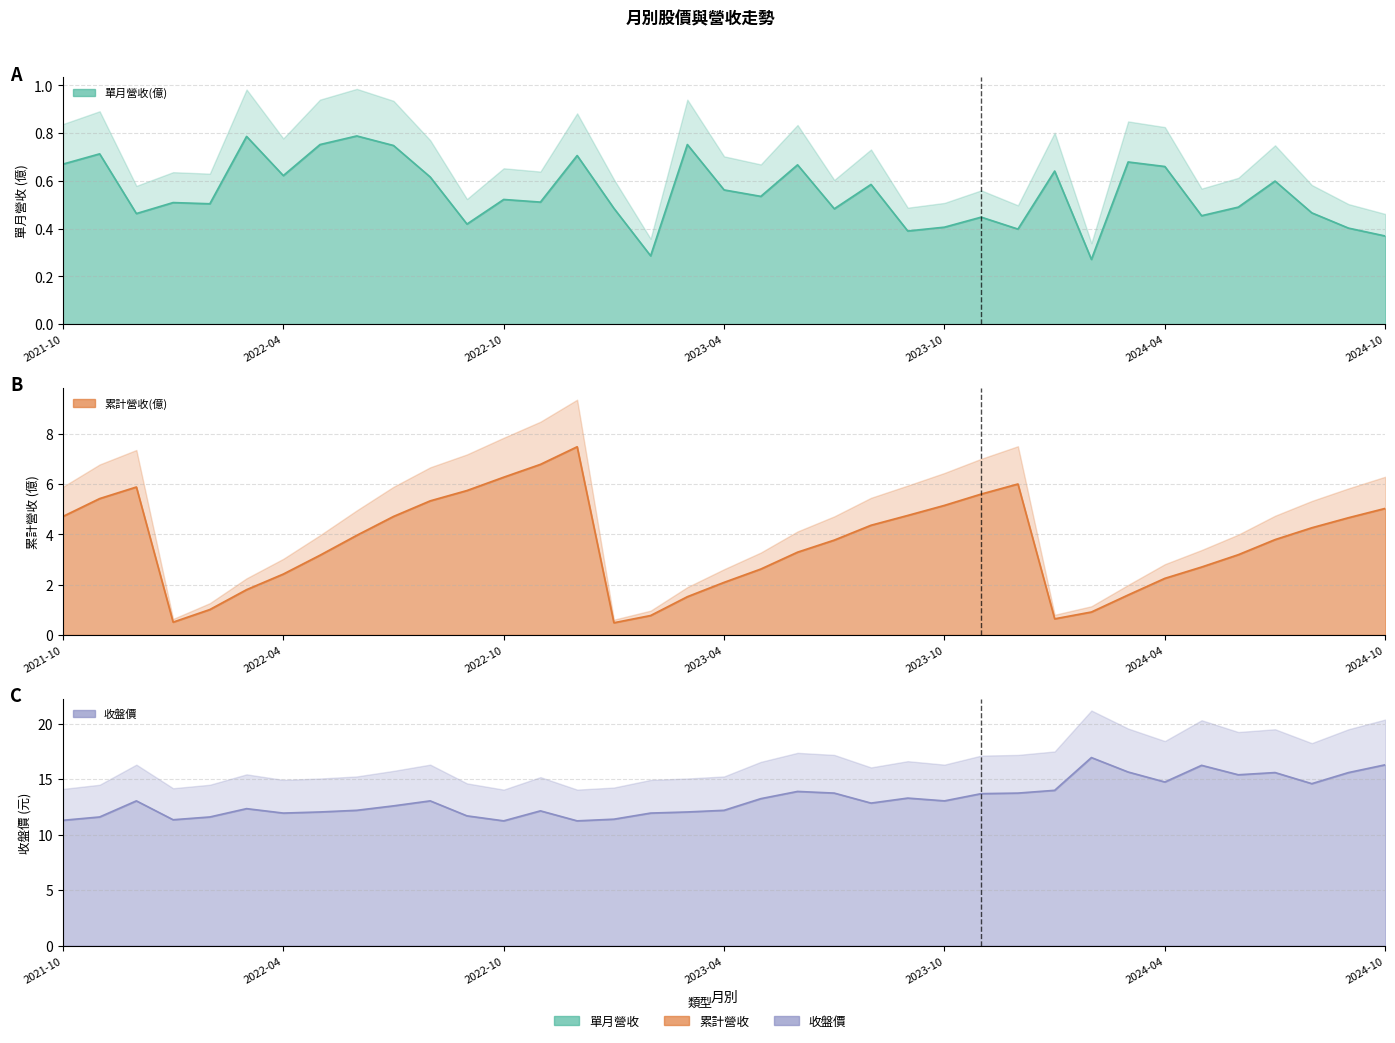

The value of 累計營收(億) at 2022-08 is 7.5. True or false?

False